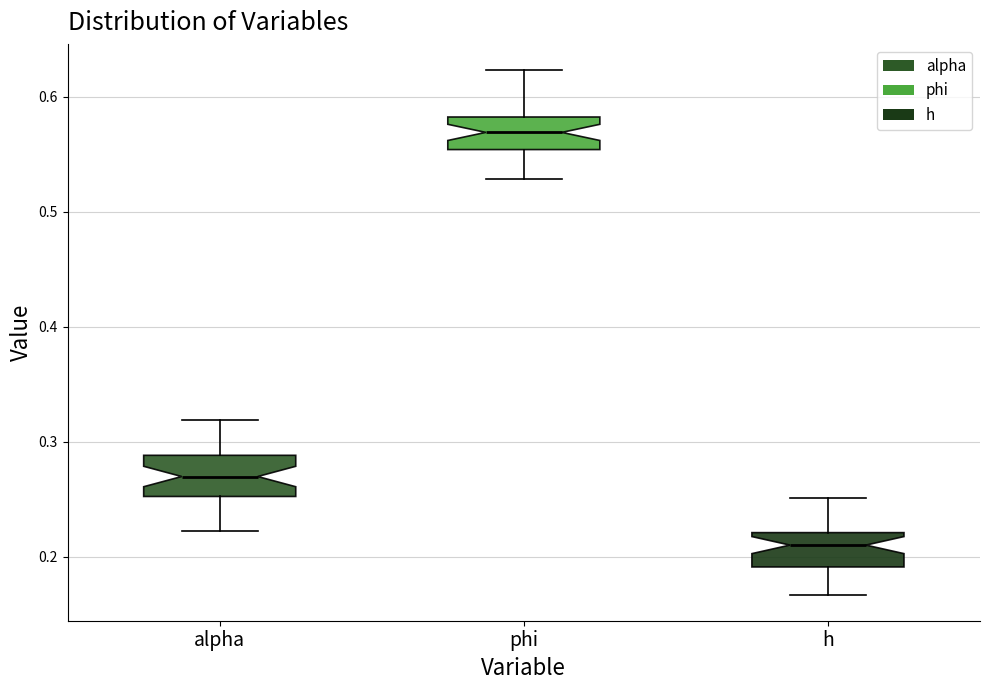

Where does the upper whisker of the box for alpha end on the y-axis? The values are not printed on the chart, so give them approximately, as read against the axis.

0.32